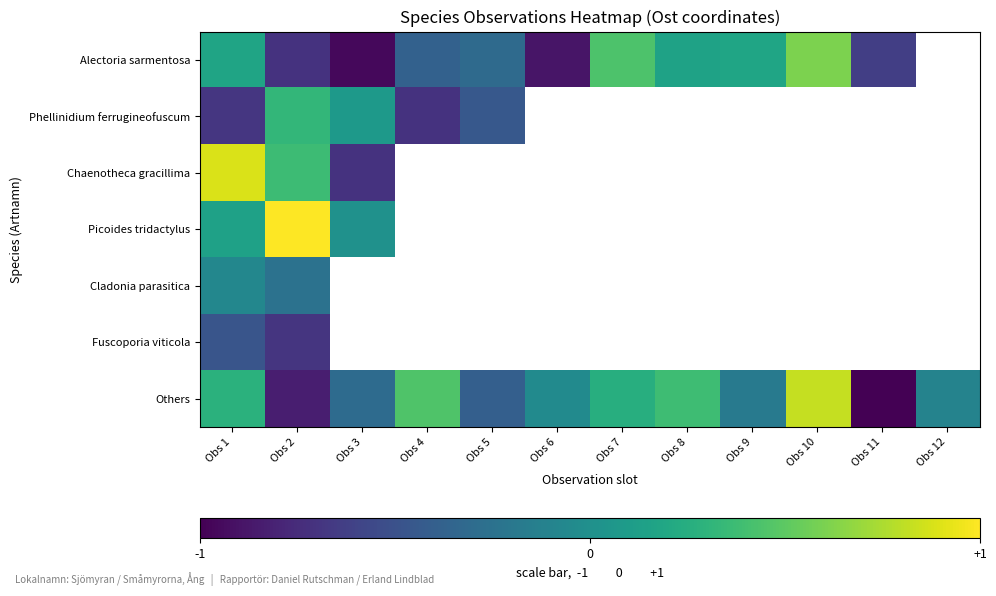

Which label corresponds to the smallest value in the chart?

Obs 11